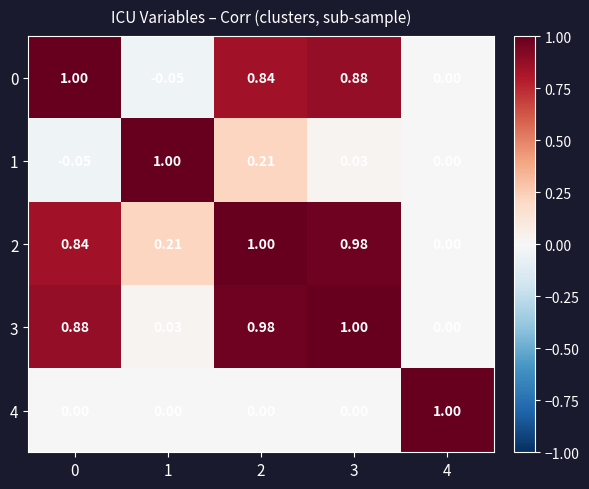

Is the value of 0 at 1 greater than the value of 3 at 0?

No